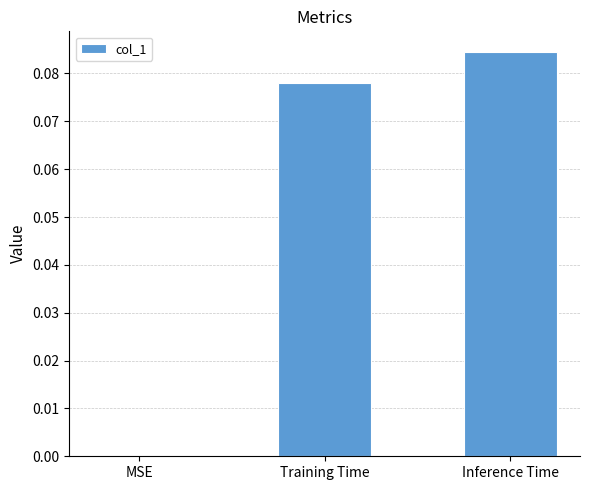

At which label is the value closest to 0?

MSE